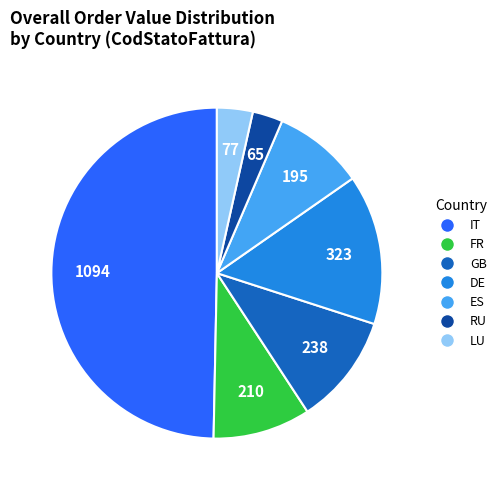

Is it true that DE is 15% of the pie?

True